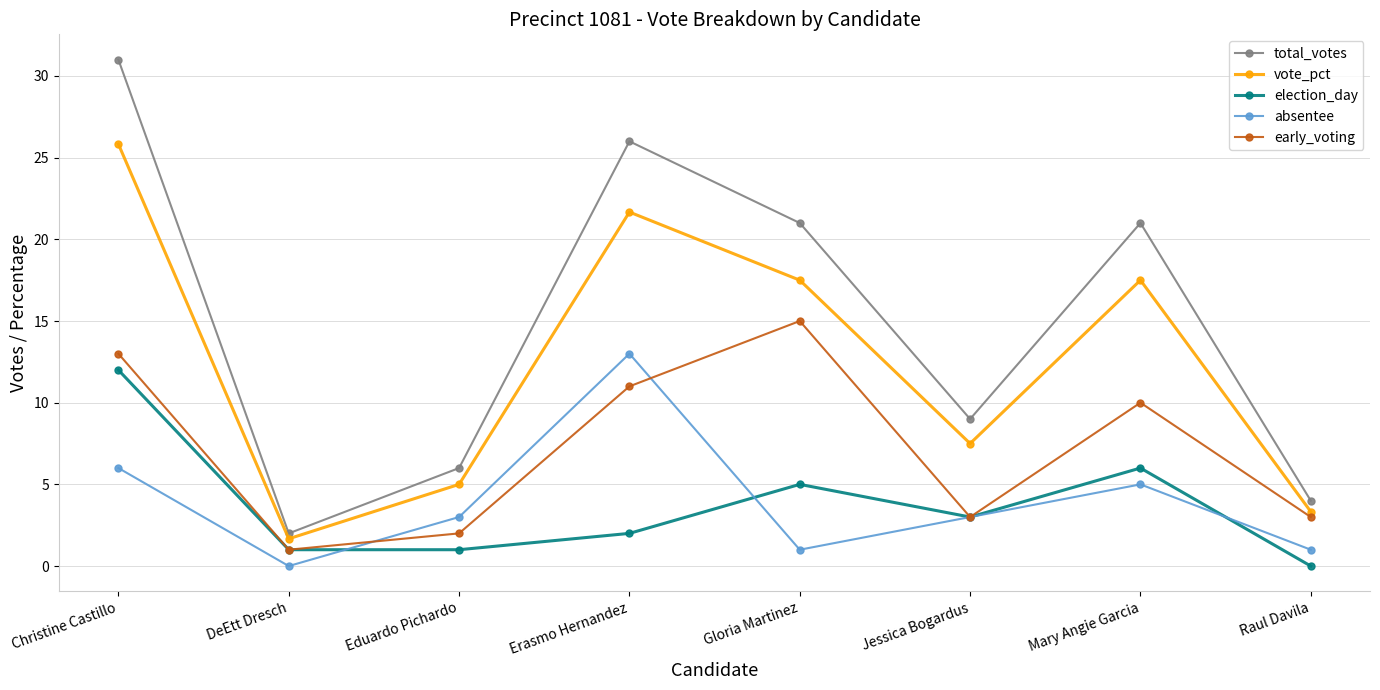

Which category has the highest value in the vote_pct series?

Christine Castillo